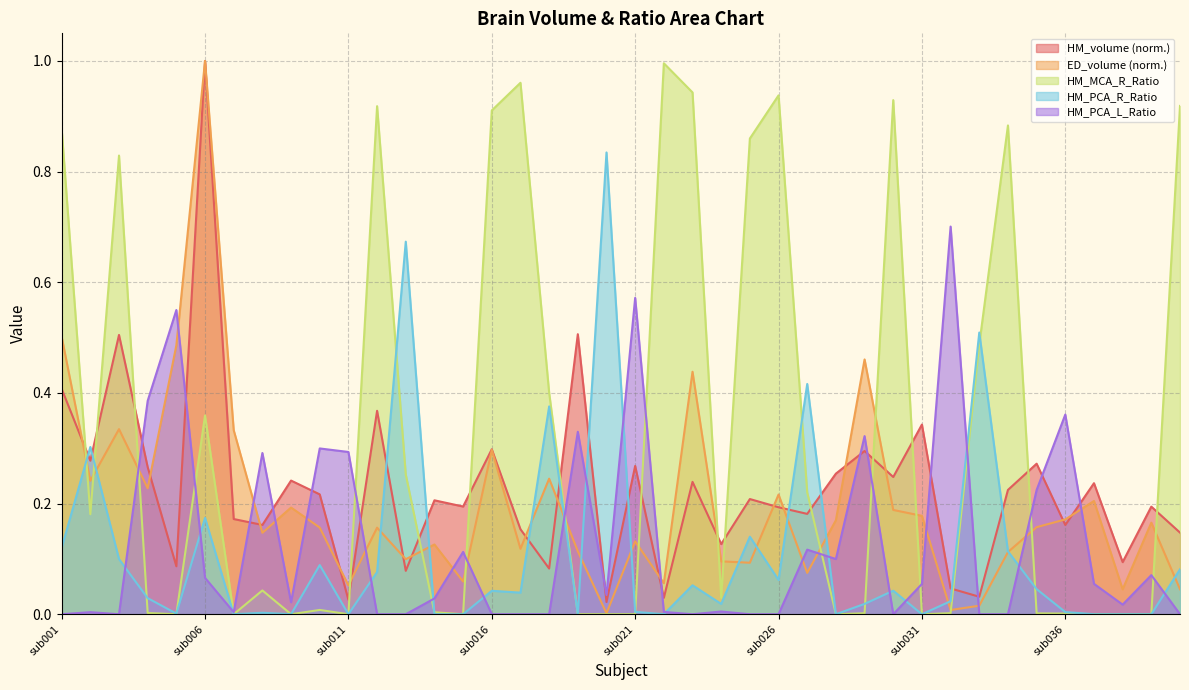

What is the maximum value for ED_volume?

1.0